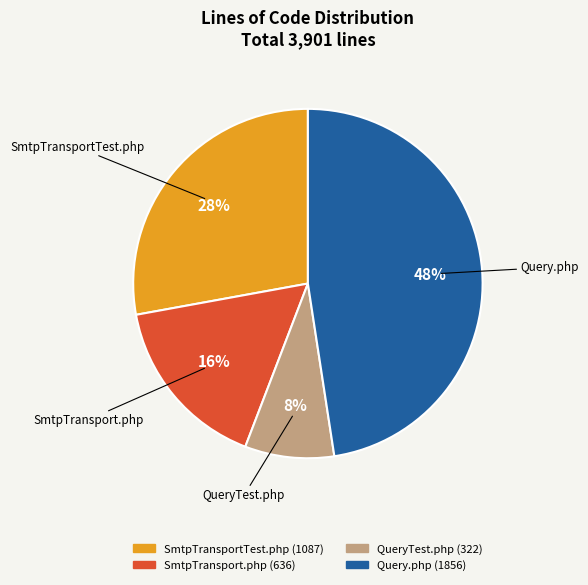

Combined, do SmtpTransport.php and QueryTest.php account for over 50%?

No